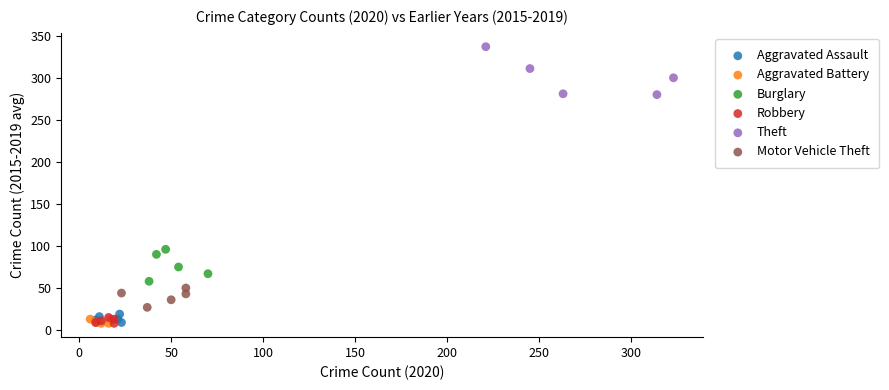

Which series contains the highest Y value?

Theft